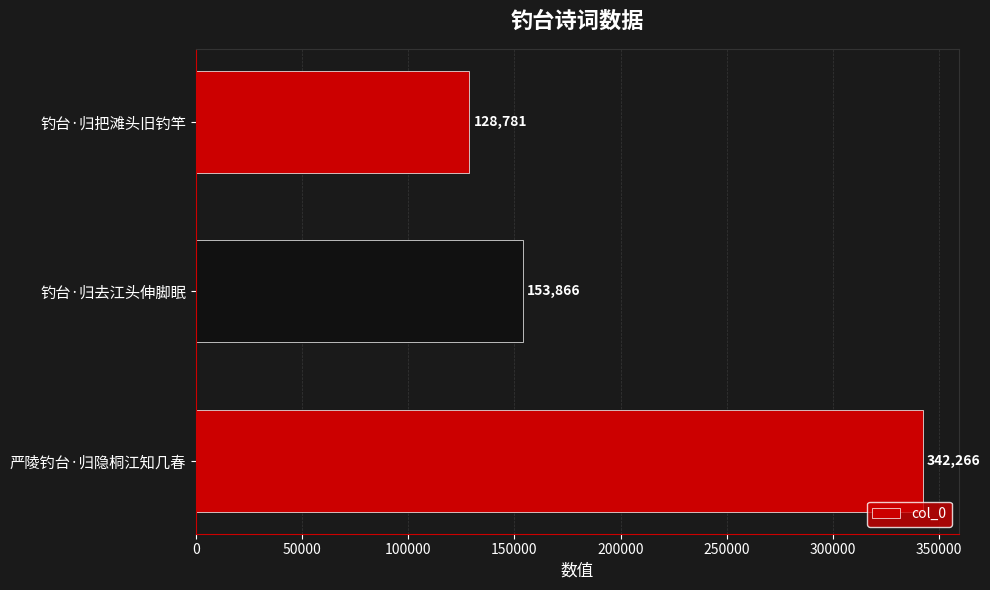

Count the number of data series in this chart.

1